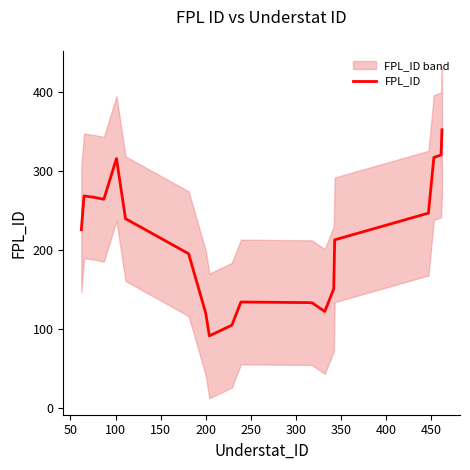

What is the lowest value of the FPL_ID series?

91.5